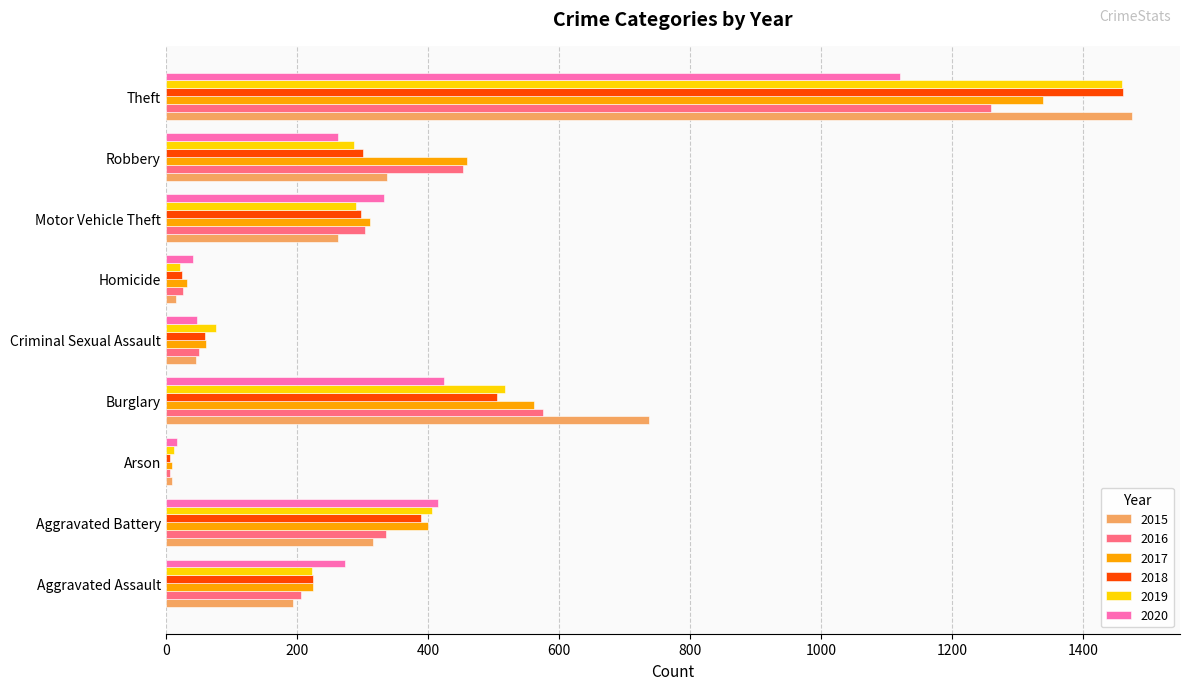

What is the difference between the 2016 values at Aggravated Battery and Burglary?

240